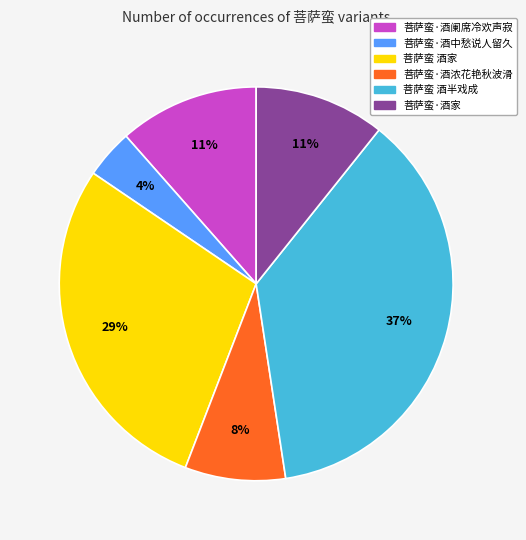

What percentage is the 菩萨蛮·酒浓花艳秋波滑 slice, to the nearest percent?

8%